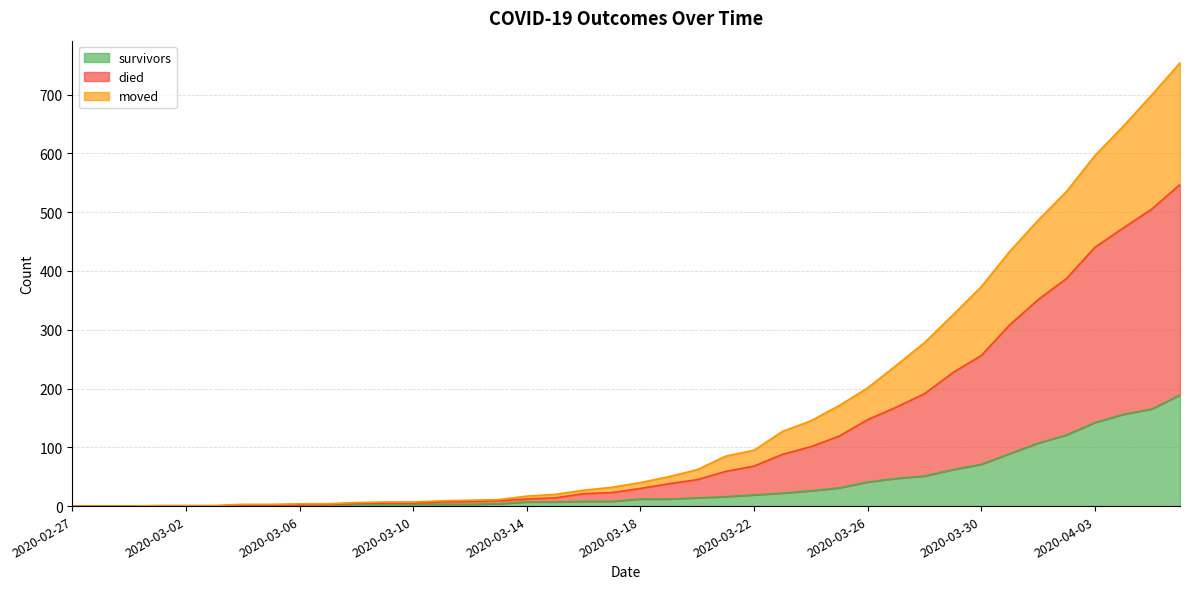

True or false: moved and survivors cross at least once.

False